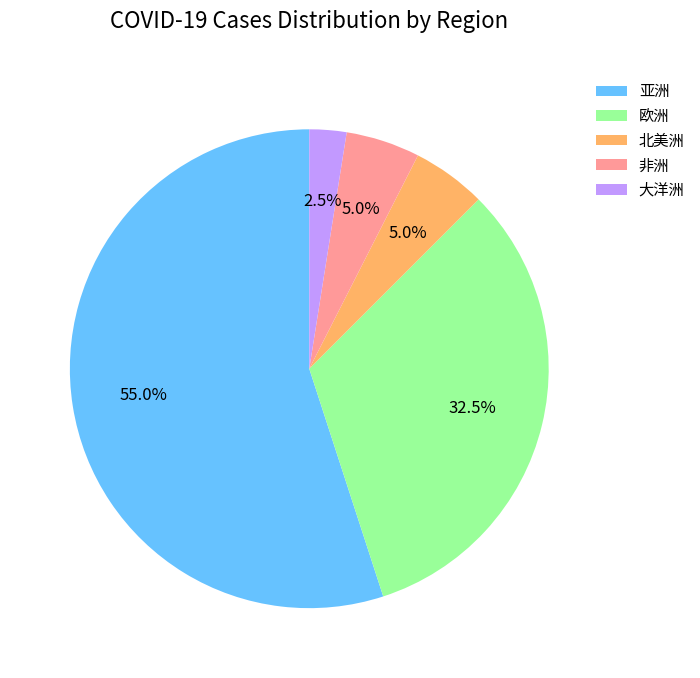

Between 亚洲 and 非洲, which is larger?

亚洲